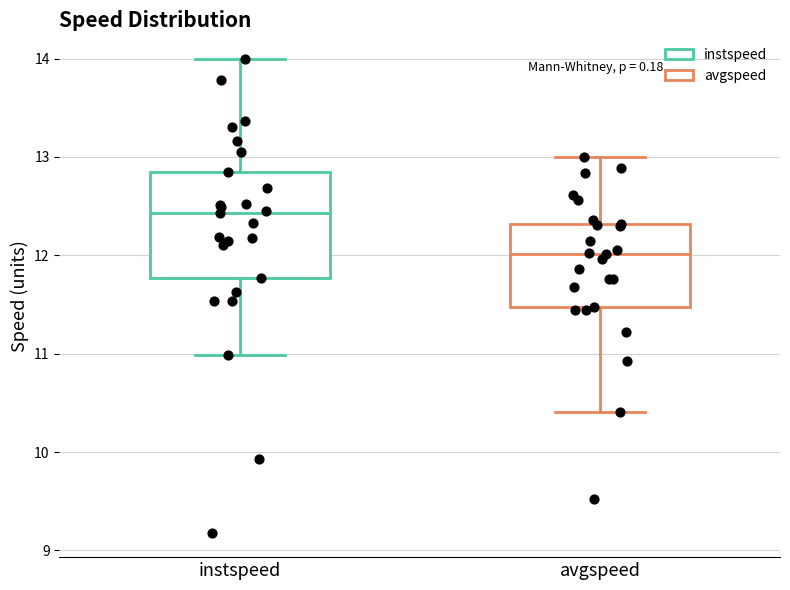

Reading left to right, read every box against the y-axis: the position of its median line, the range the box covers, and the ends of its whiskers. The values are not printed on the chart, so give them approximately, as read against the axis.

instspeed: median 12.4, box 11.8 to 12.8, whiskers 11.0 to 14.0
avgspeed: median 12.0, box 11.5 to 12.3, whiskers 10.4 to 13.0